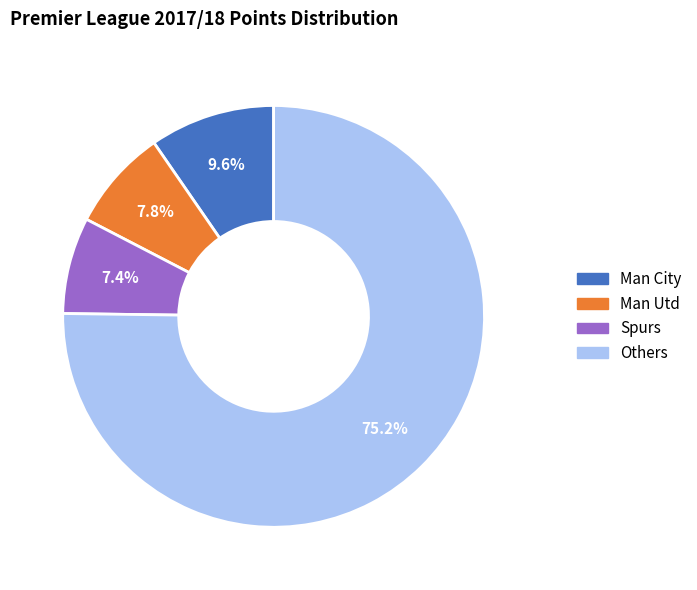

To the nearest percent, what is the average slice percentage?

25%